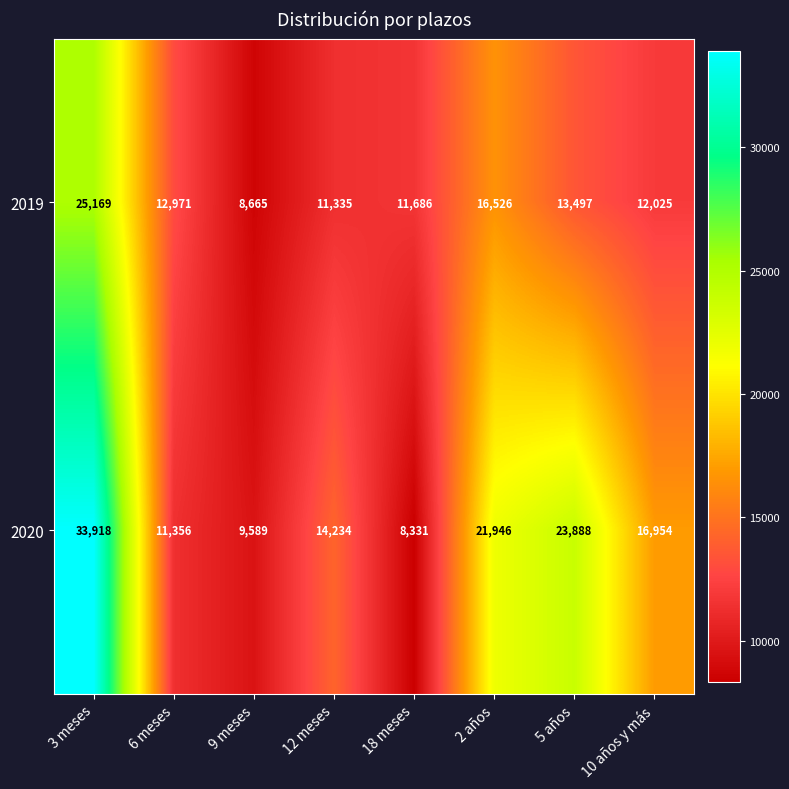

Which series has the largest total across all categories?

2020